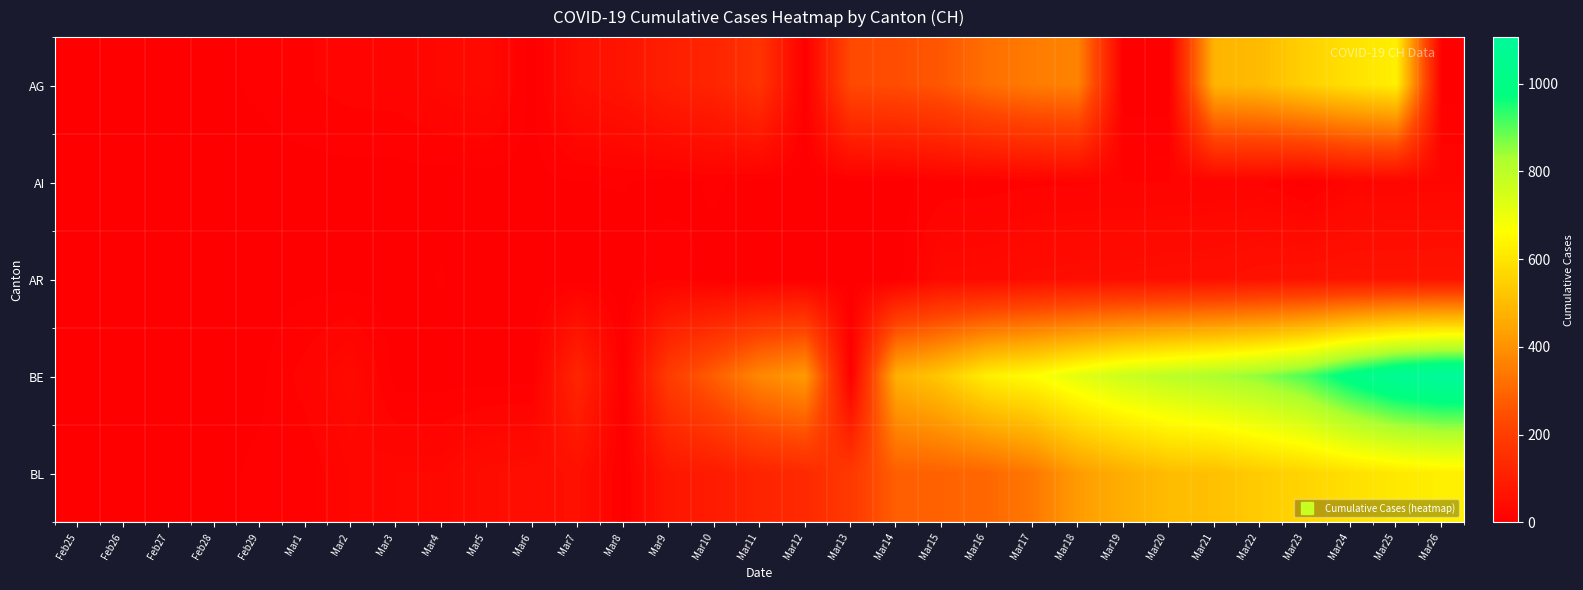

How many distinct data groups are displayed?

5